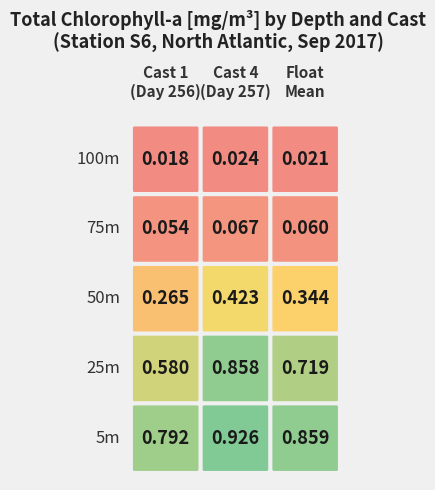

What is the difference between the highest and lowest values at 0?

0.8